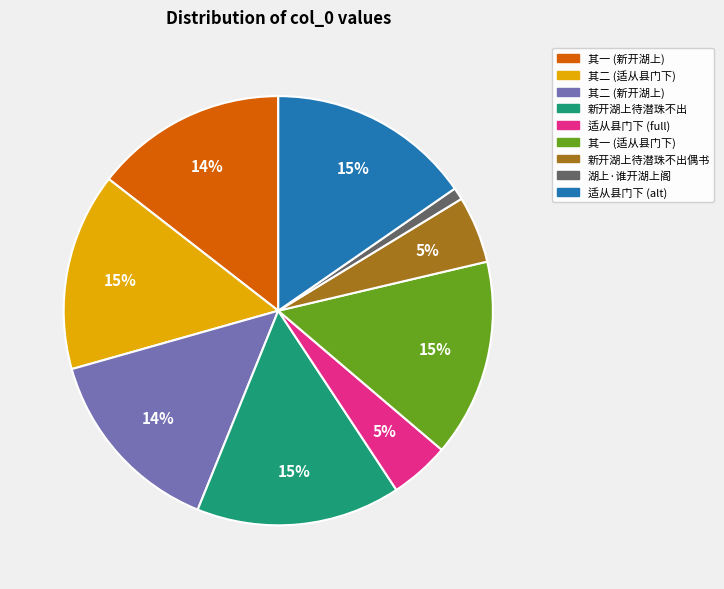

To the nearest percent, what is the average slice percentage?

11%